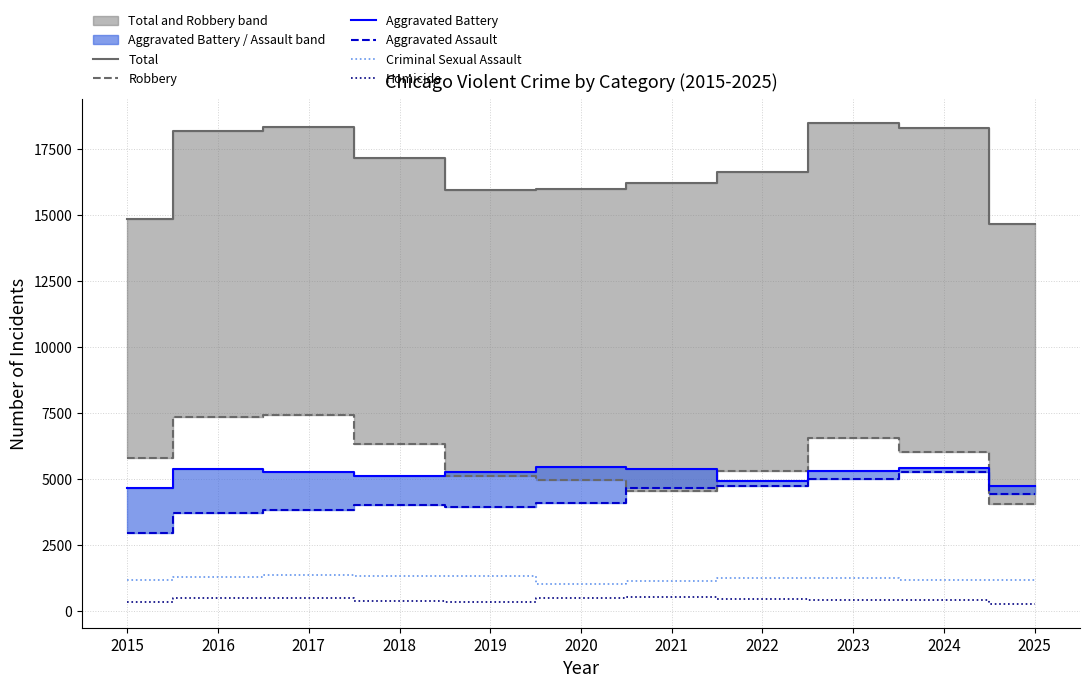

How many interior local peaks does the Robbery series have?

2